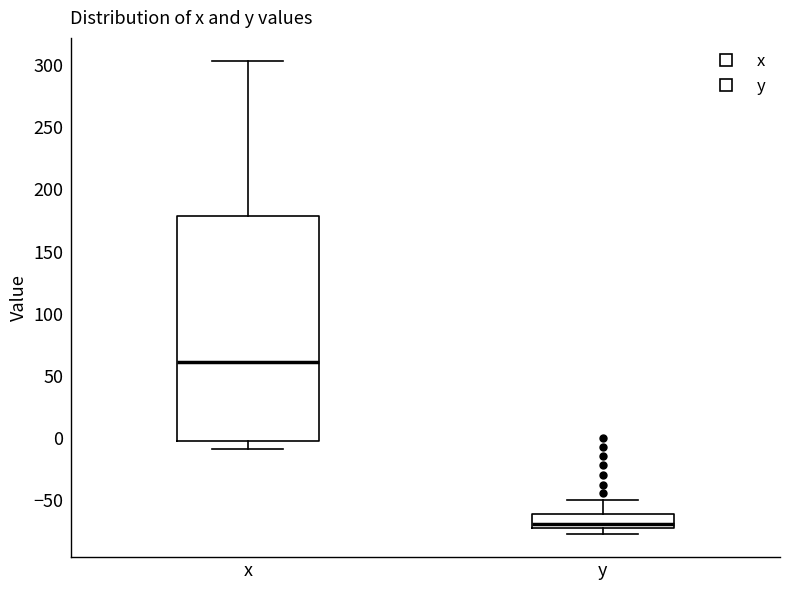

Comparing the boxes themselves (not the whiskers), which one is the tallest?

x